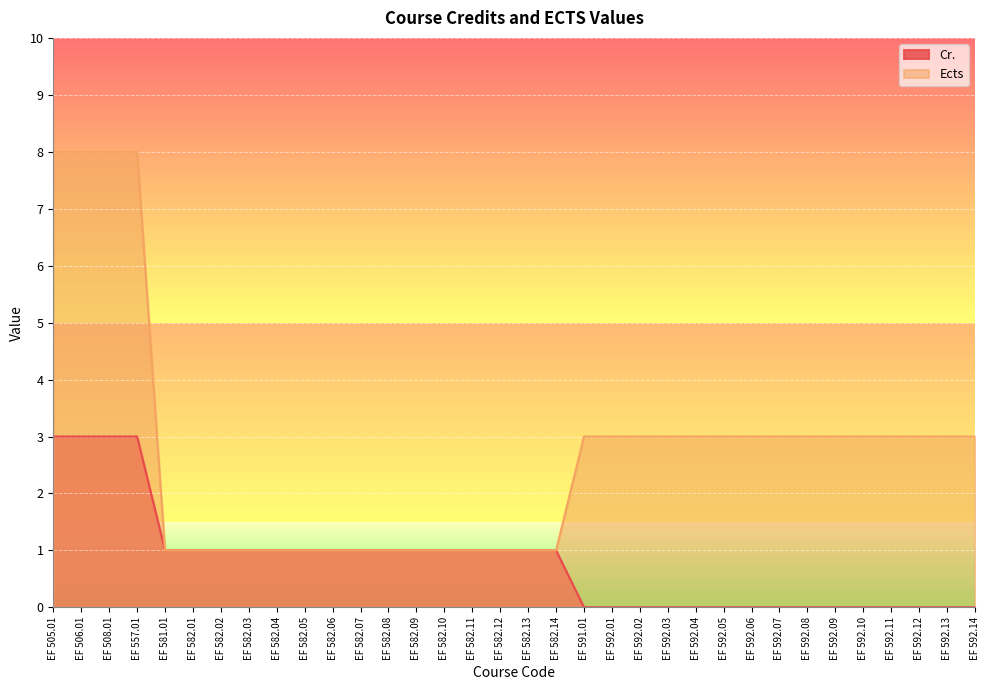

List the labels in order of Ects value, smallest first.

EF 581.01, EF 582.01, EF 582.02, EF 582.03, EF 582.04, EF 582.05, EF 582.06, EF 582.07, EF 582.08, EF 582.09, EF 582.10, EF 582.11, EF 582.12, EF 582.13, EF 582.14, EF 591.01, EF 592.01, EF 592.02, EF 592.03, EF 592.04, EF 592.05, EF 592.06, EF 592.07, EF 592.08, EF 592.09, EF 592.10, EF 592.11, EF 592.12, EF 592.13, EF 592.14, EF 505.01, EF 506.01, EF 508.01, EF 557.01